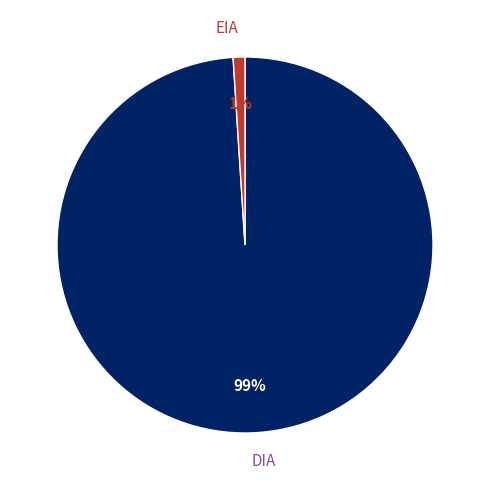

To the nearest percent, what is the difference between the DIA and EIA slice percentages?

98%